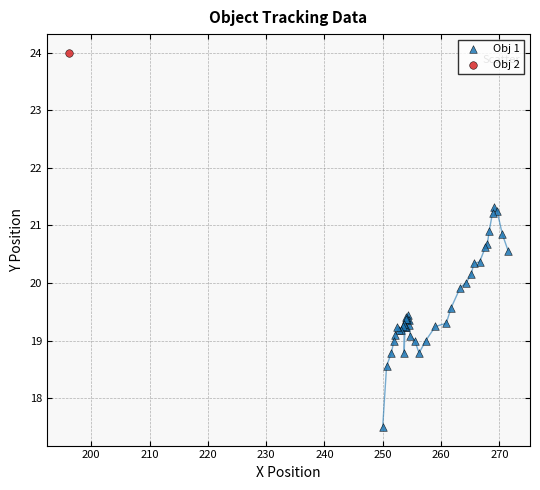

What are all the series names shown in the legend?

Obj 1, Obj 2